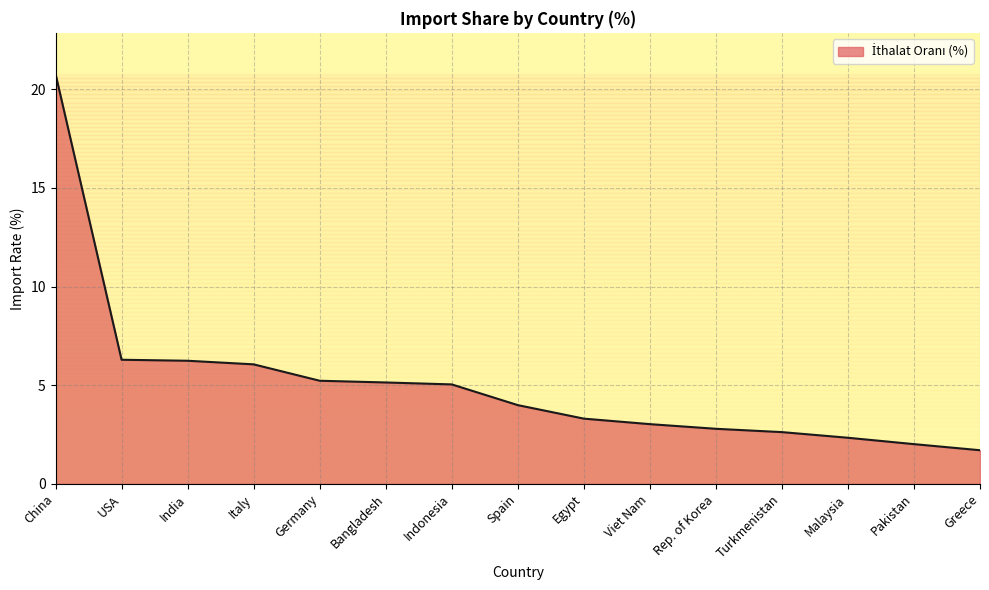

What position from the left is Rep. of Korea?

11